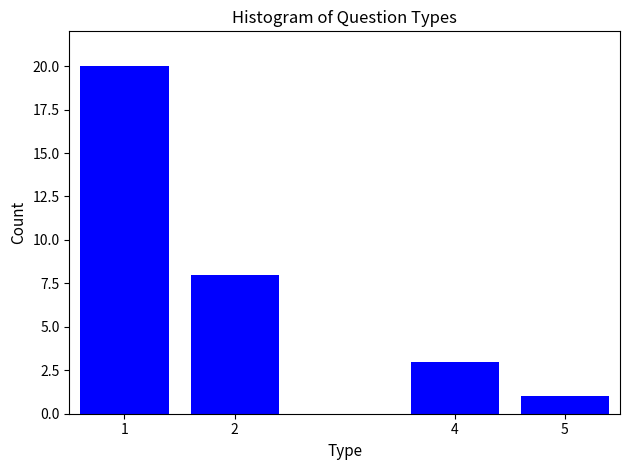

Reading left to right, what are all the values shown in this chart?

1=20	2=8	4=3	5=1